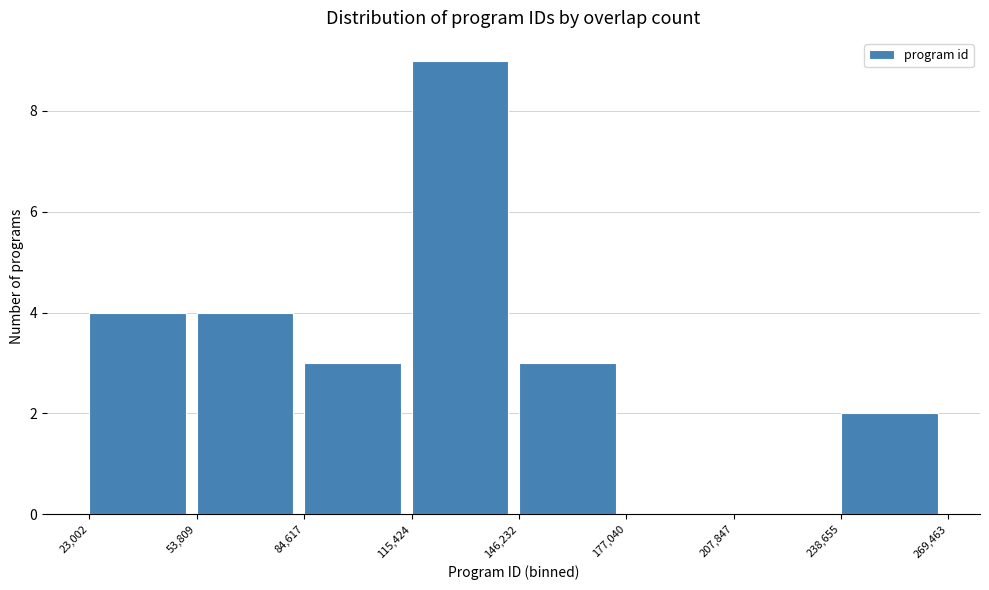

What is the height of the bar covering 238,655 to 269,463 on the x-axis? The values are not printed on the chart, so give them approximately, as read against the axis.

2